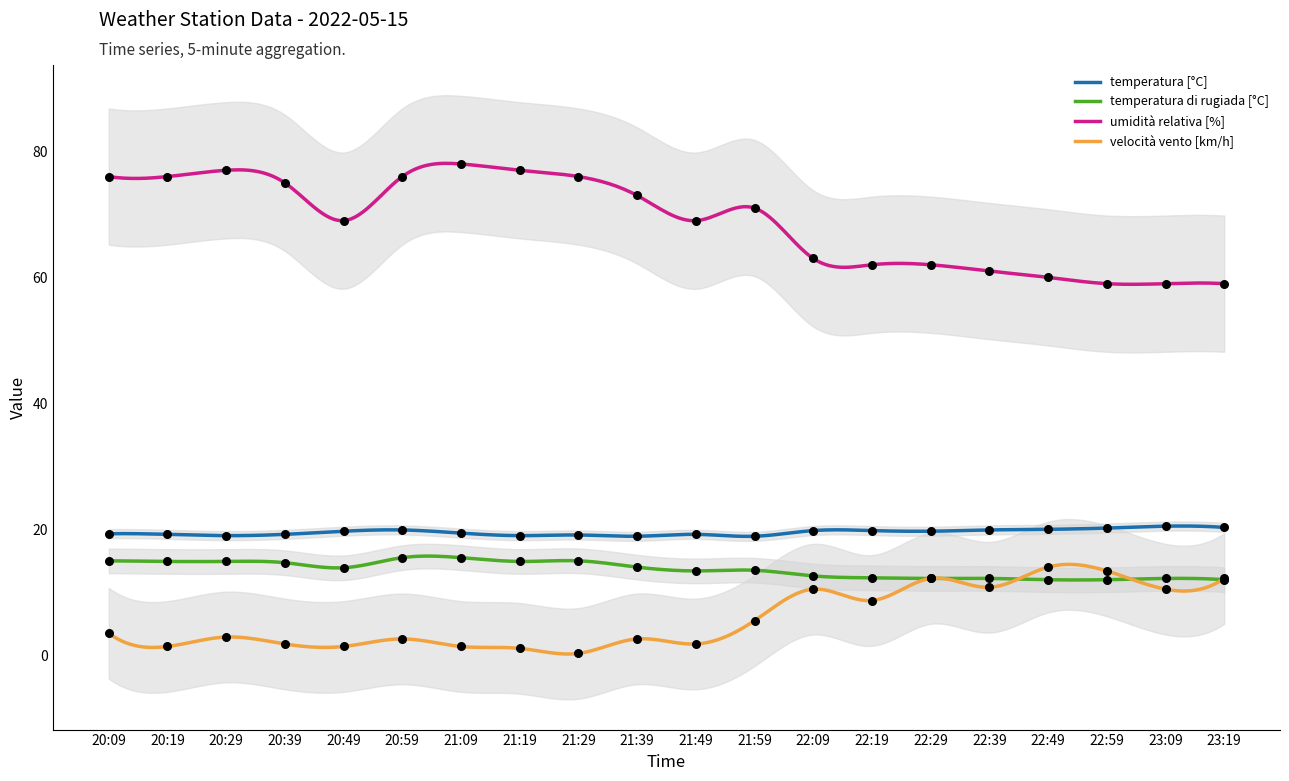

At how many categories does at least one series exceed 58?

20